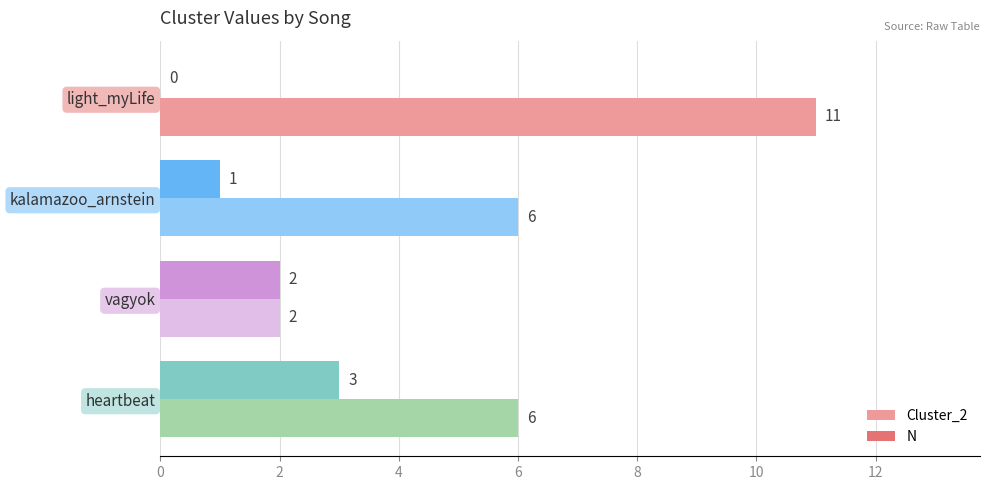

What is the average value of the Cluster_2 series?

6